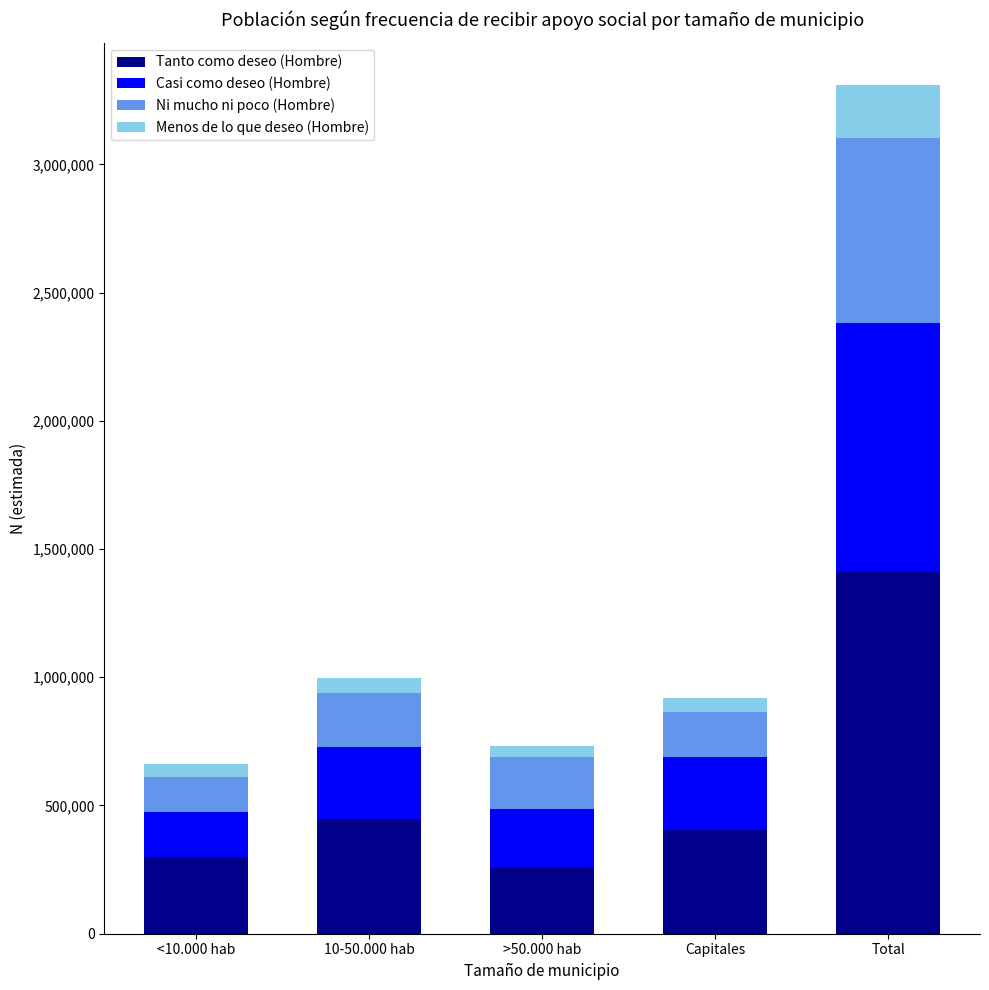

What is the total value across all series at Total?

3309295